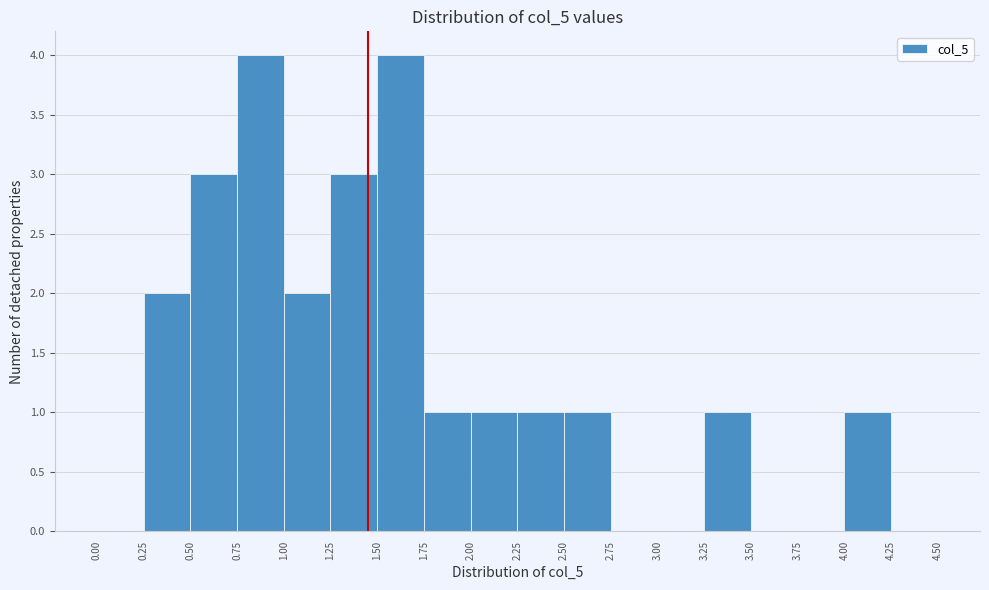

Reading left to right, list every bar in this chart as the range it spans on the x-axis followed by its height. The values are not printed on the chart, so give them approximately, as read against the axis.

0.00 to 0.25: 0
0.25 to 0.50: 2
0.50 to 0.75: 3
0.75 to 1.00: 4
1.00 to 1.25: 2
1.25 to 1.50: 3
1.50 to 1.75: 4
1.75 to 2.00: 1
2.00 to 2.25: 1
2.25 to 2.50: 1
2.50 to 2.75: 1
2.75 to 3.00: 0
3.00 to 3.25: 0
3.25 to 3.50: 1
3.50 to 3.75: 0
3.75 to 4.00: 0
4.00 to 4.25: 1
4.25 to 4.50: 0